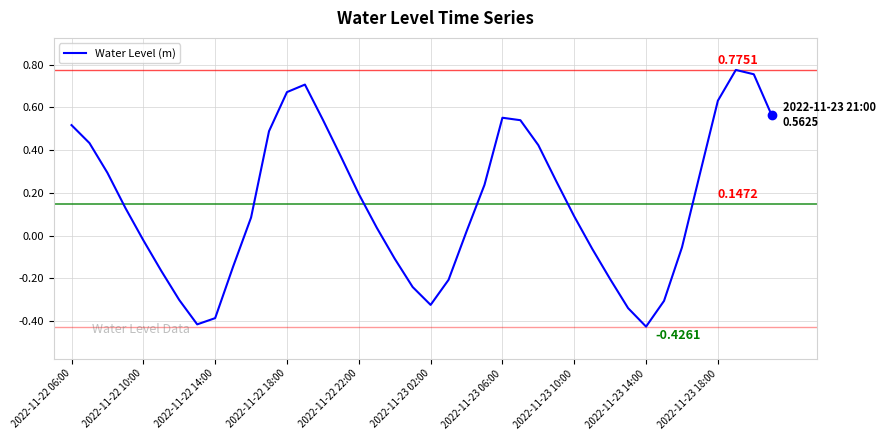

What is the difference between the maximum and minimum values?

1.2